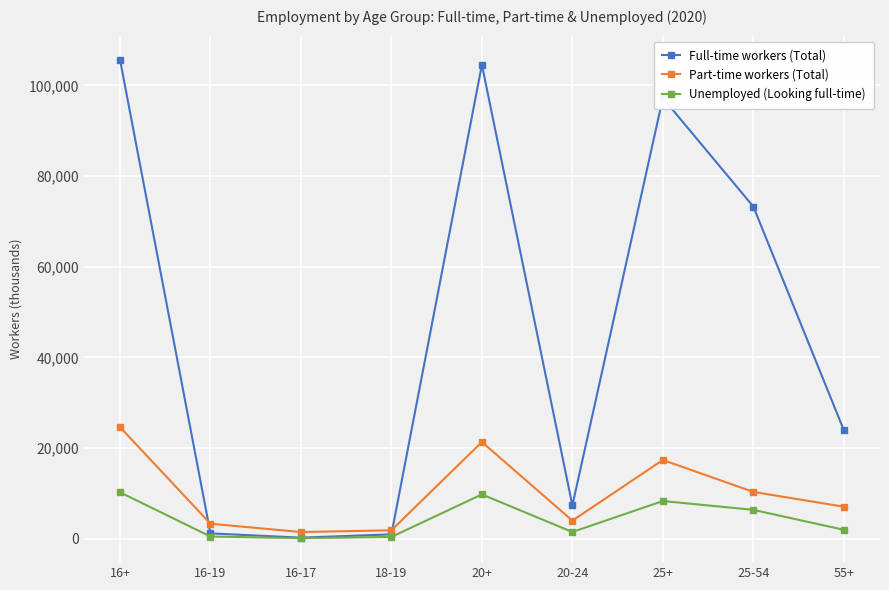

In Full-time workers (Total), how many points are higher than both neighbors (excluding endpoints)?

2